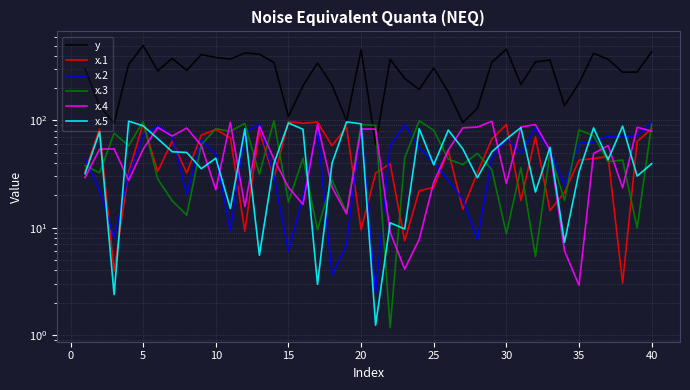

Reading left to right, transcribe all the data shown in this chart.

y: 303.1	136.0	94.5	333.5	500.8	291.0	379.3	293.2	411.8	387.4	374.2	427.3	415.4	347.5	108.9	210.6	344.1	214.5	99.4	456.4	59.9	372.0	246.7	194.3	308.7	185.1	95.6	130.0	349.4	462.7	216.1	351.7	366.8	137.2	222.8	424.9	372.5	282.0	283.2	438.0
x.1: 33.4	83.8	3.9	33.0	93.8	33.5	64.2	32.4	73.0	82.3	68.6	9.3	80.8	28.7	97.6	94.1	96.6	58.3	86.8	9.6	32.3	39.5	7.5	22.1	23.8	52.3	14.8	32.5	67.1	91.6	17.9	70.3	14.4	21.3	42.6	44.1	46.1	3.0	63.6	83.7
x.2: 44.0	22.2	8.1	30.8	72.0	89.3	72.1	20.4	65.7	48.1	9.4	77.6	92.8	30.5	6.0	19.4	84.1	3.6	6.9	87.8	2.4	58.4	91.5	55.4	40.7	27.6	18.3	7.7	44.5	67.3	49.8	84.7	51.5	24.8	61.2	62.7	71.5	69.8	72.6	94.8
x.3: 37.8	32.5	76.2	57.9	98.0	28.5	17.8	13.1	59.2	83.9	79.2	93.8	31.5	99.3	17.3	44.4	9.5	27.8	13.8	91.7	89.9	1.2	44.8	99.3	80.9	43.6	38.8	49.3	34.8	8.8	36.3	5.4	50.0	17.9	81.5	72.2	41.2	42.8	9.9	92.5
x.4: 29.3	54.0	54.4	27.5	53.9	86.0	71.6	85.0	58.4	22.6	96.3	15.7	88.4	43.6	23.8	16.5	92.5	23.8	13.4	83.3	83.0	9.0	4.1	7.8	26.6	53.0	85.3	86.8	98.2	25.8	86.9	91.6	52.7	6.1	2.9	49.2	58.2	23.5	86.5	79.5
x.5: 31.9	78.4	2.4	98.5	89.1	67.6	51.0	50.3	35.4	44.5	15.1	83.6	5.5	39.6	94.8	82.7	3.0	39.9	97.1	93.0	1.2	11.1	9.7	83.7	38.5	81.3	54.3	29.2	51.0	67.0	85.8	21.5	56.2	7.3	33.1	85.3	42.9	88.5	30.3	39.5